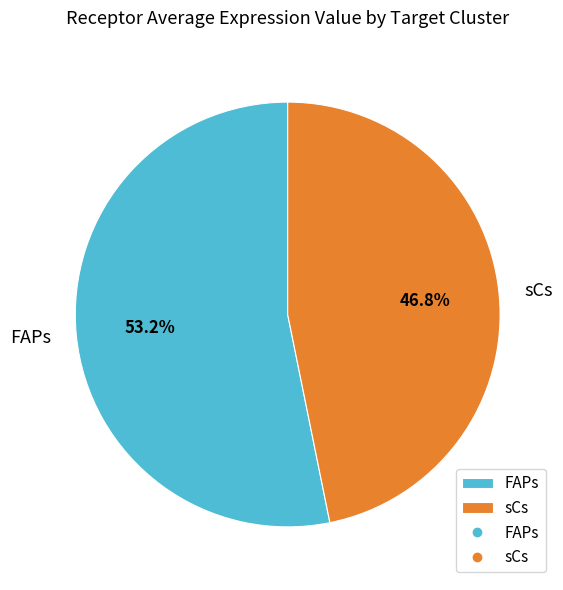

How much of the chart is everything except FAPs?

46.8%